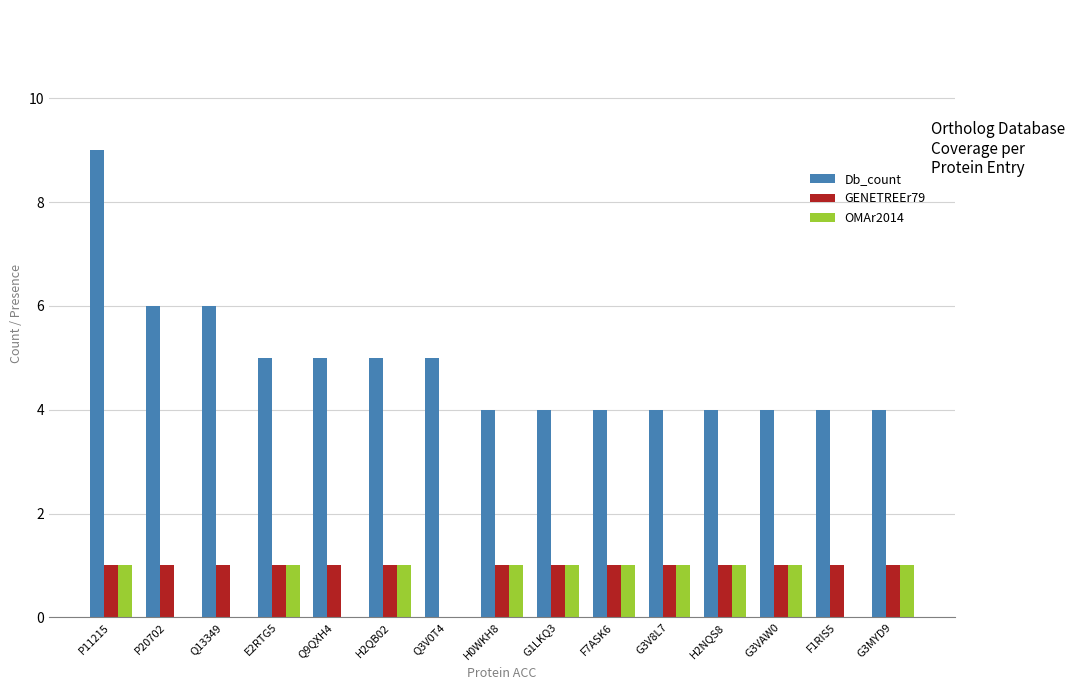

The value of OMAr2014 at G3VAW0 is 1. True or false?

True